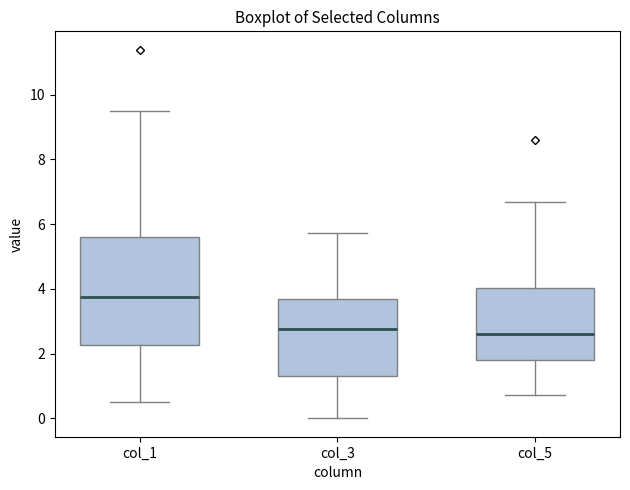

Reading left to right, read every box against the y-axis: the position of its median line, the range the box covers, and the ends of its whiskers. The values are not printed on the chart, so give them approximately, as read against the axis.

col_1: median 3.8, box 2.2 to 5.6, whiskers 0.6 to 9.6
col_3: median 2.8, box 1.4 to 3.6, whiskers 0.0 to 5.8
col_5: median 2.6, box 1.8 to 4.0, whiskers 0.8 to 6.6